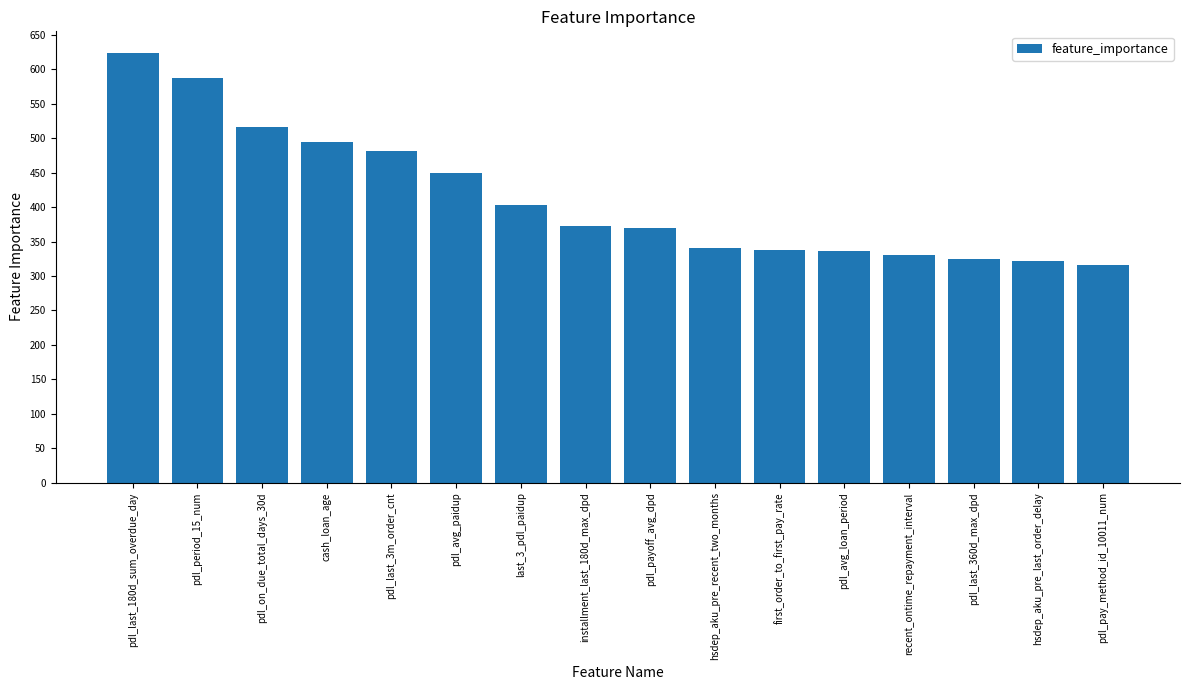

What is the ratio of the value at hsdep_aku_pre_recent_two_months to the value at pdl_on_due_total_days_30d?

0.7